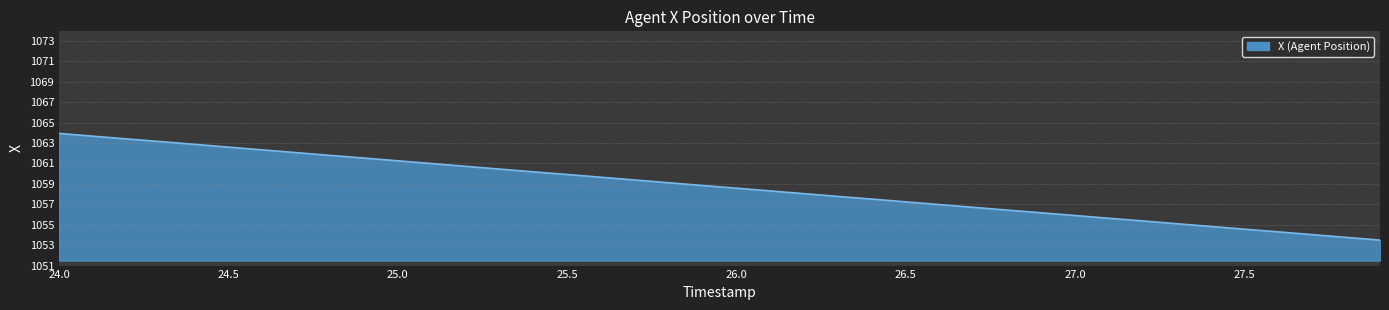

What is the minimum value shown in the chart?

1053.5